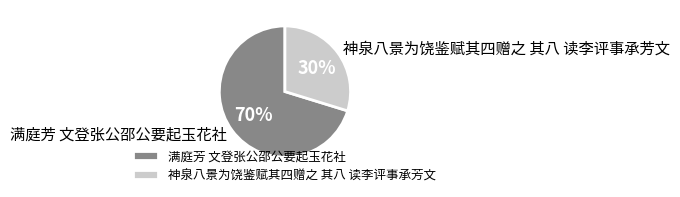

Rank the categories by value from lowest to highest.

神泉八景为饶鉴赋其四赠之 其八 读李评事承芳文, 满庭芳 文登张公邵公要起玉花社